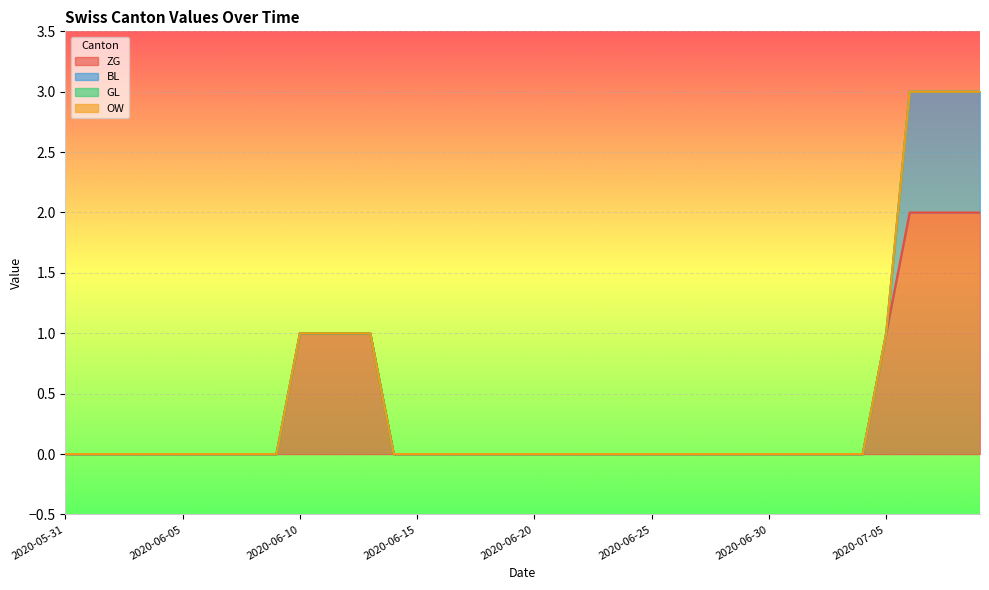

How many positive values does the BL series have?

4